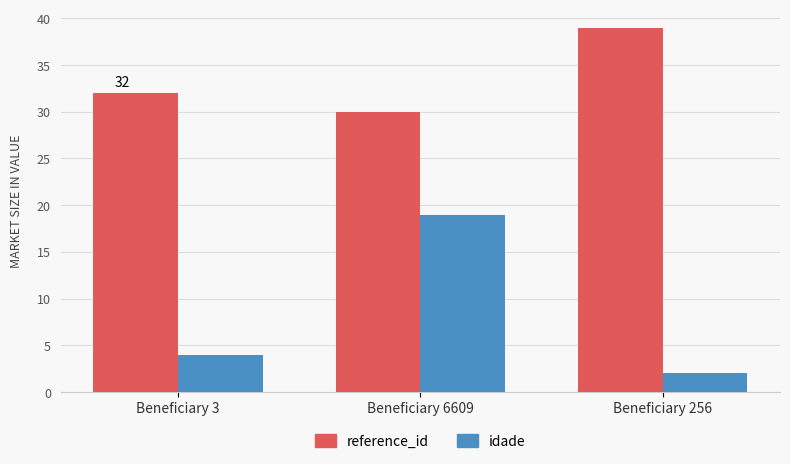

List the series in order of their overall mean, lowest first.

idade, reference_id